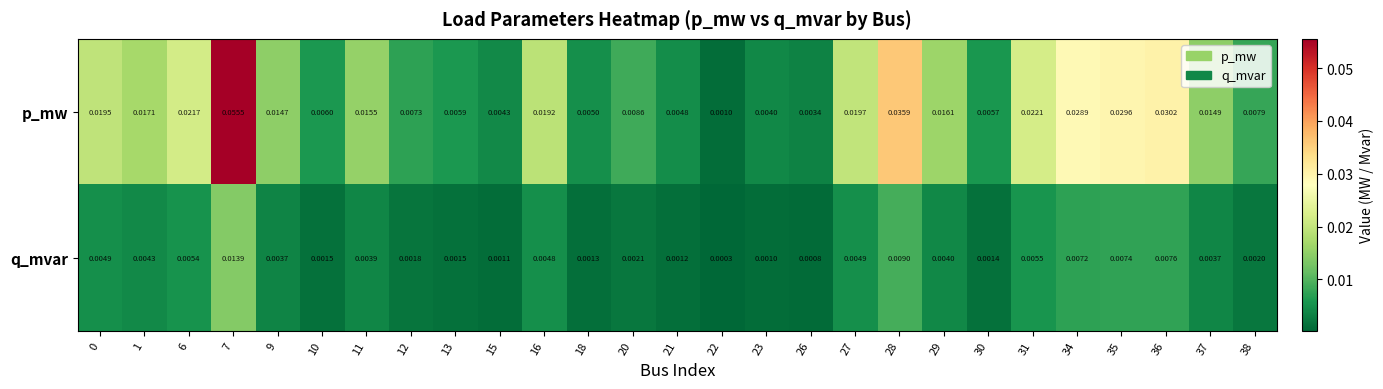

Rank the series by their average value, from highest to lowest.

p_mw, q_mvar